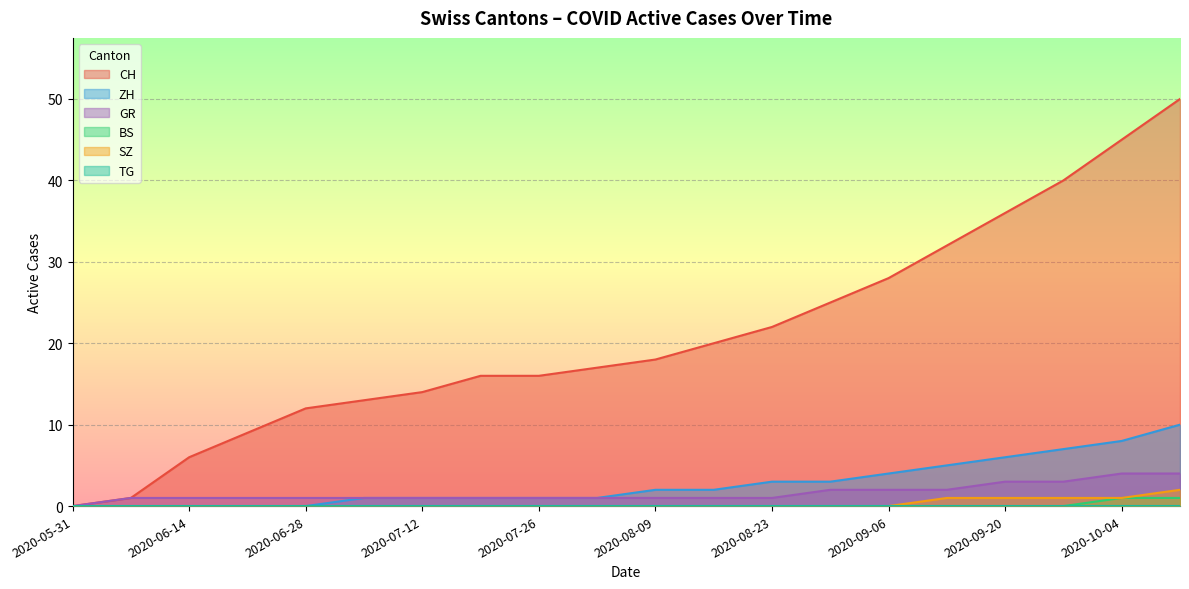

What is the approximate value of GR at 2020-07-19?

1